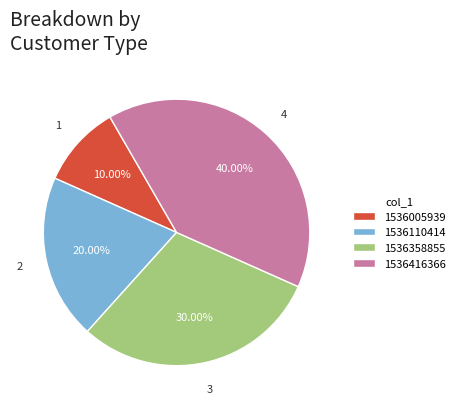

To the nearest percent, what is the difference between the 1536110414 and 1536416366 slice percentages?

20%